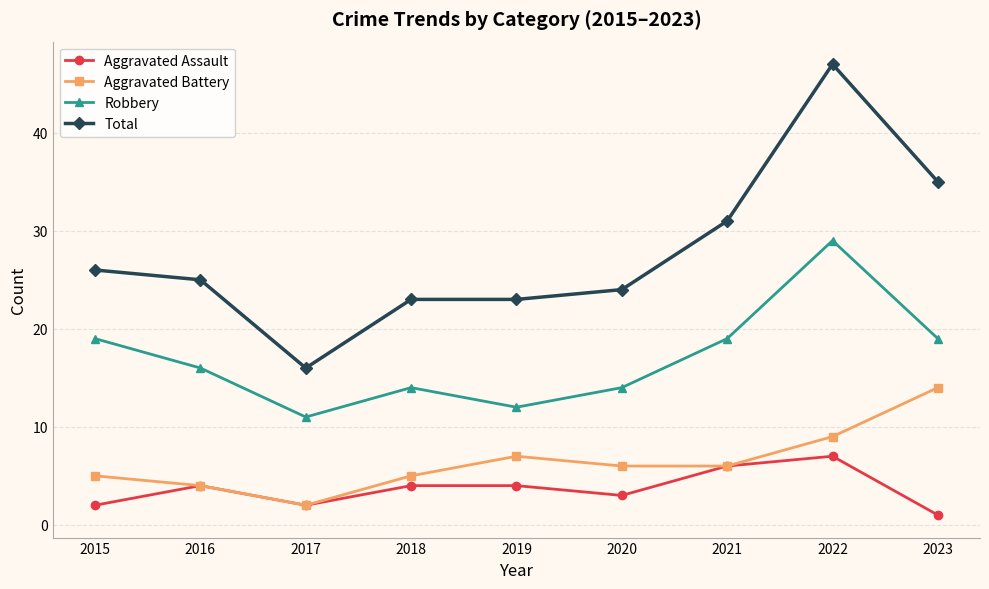

What is the average value of the Total series?

28